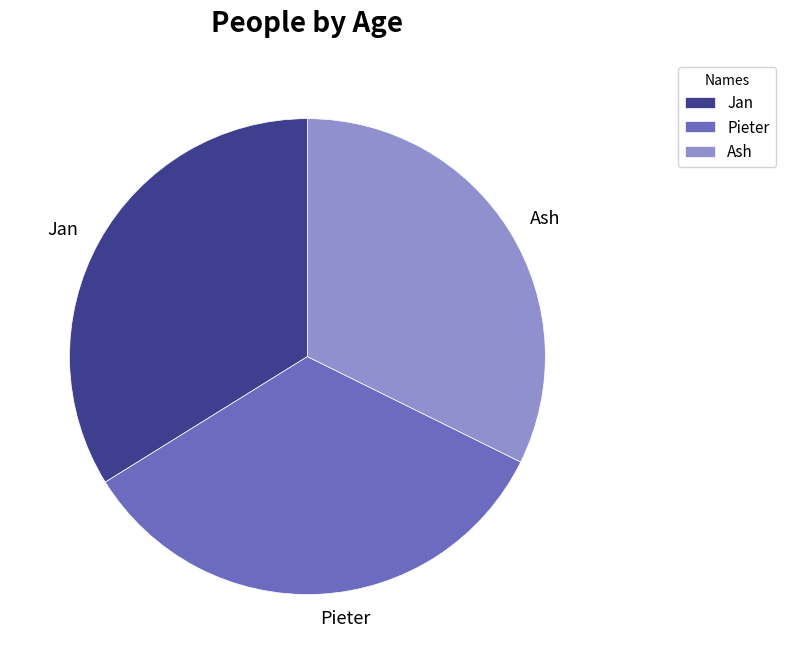

How many segments does this pie chart have?

3